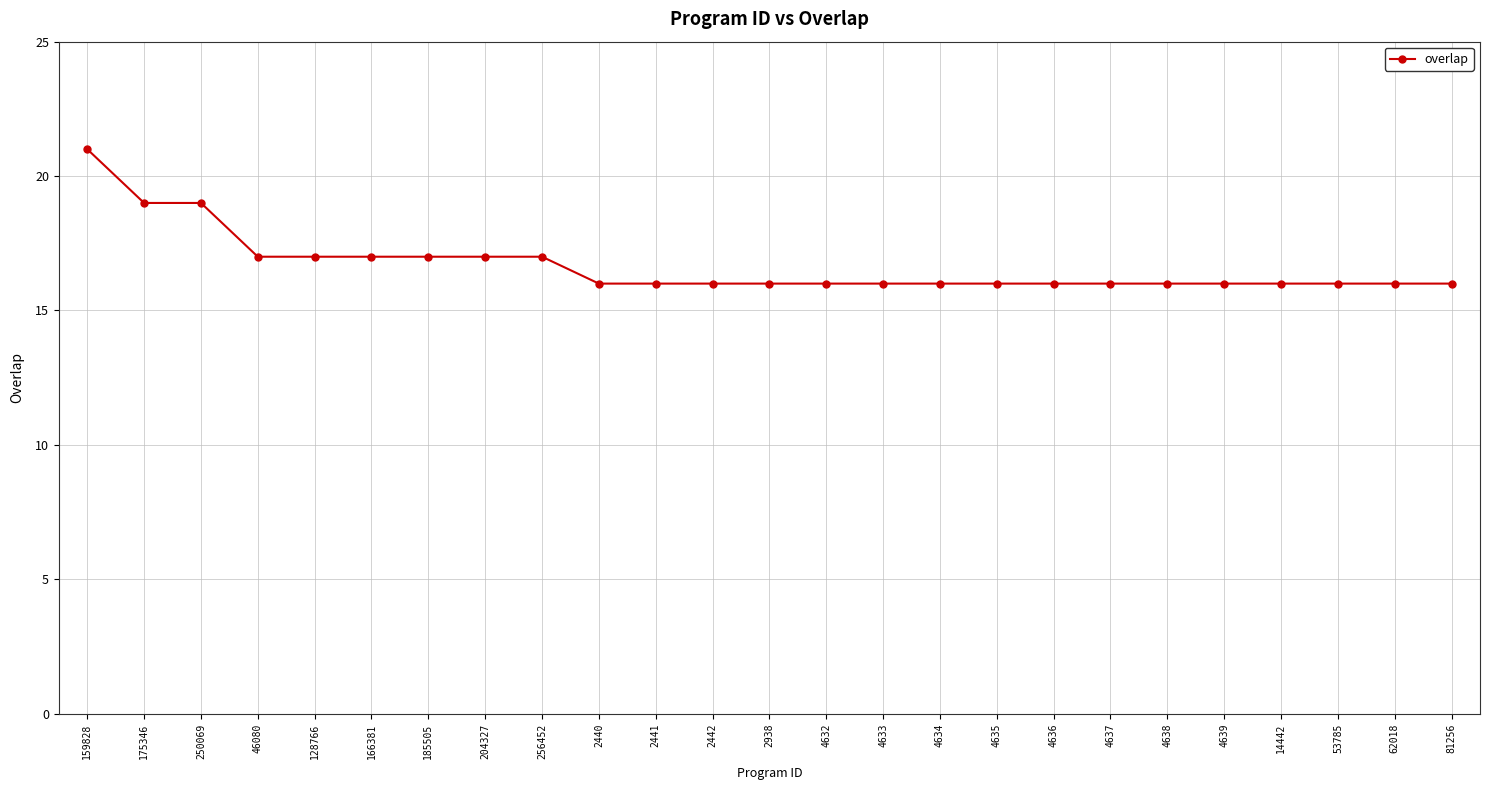

What is the value of the 1st point from the left?

21